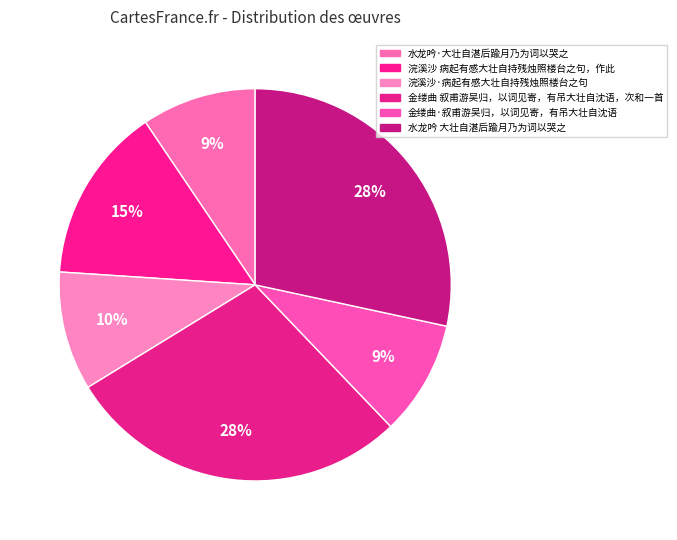

To the nearest percent, what is the difference between the largest and smallest slice percentages?

19%